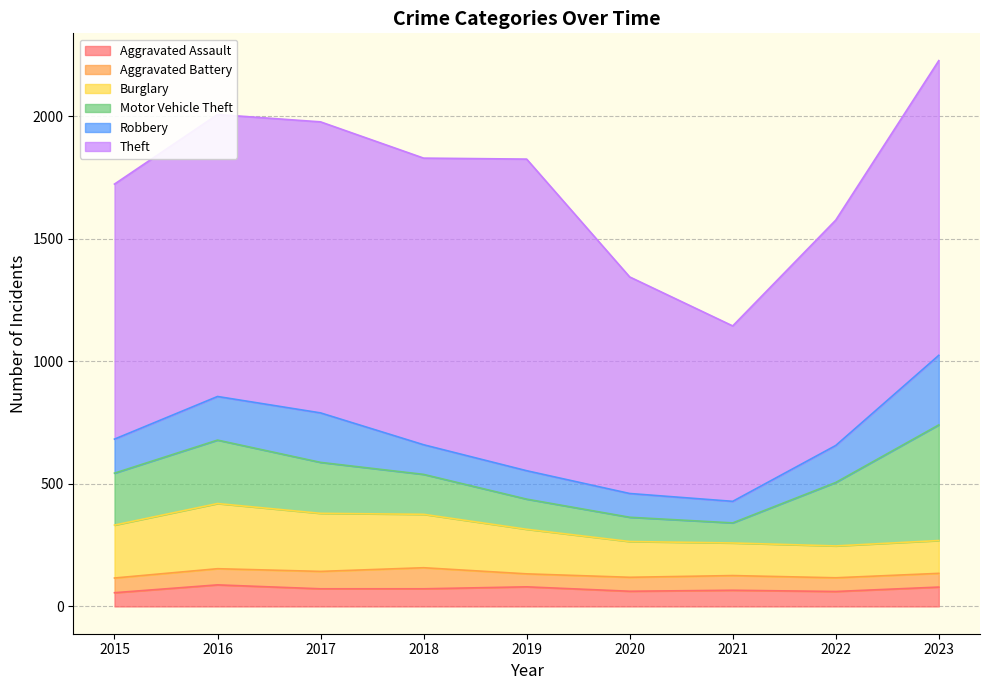

Is it true that Burglary equals 130 at 2022?

True